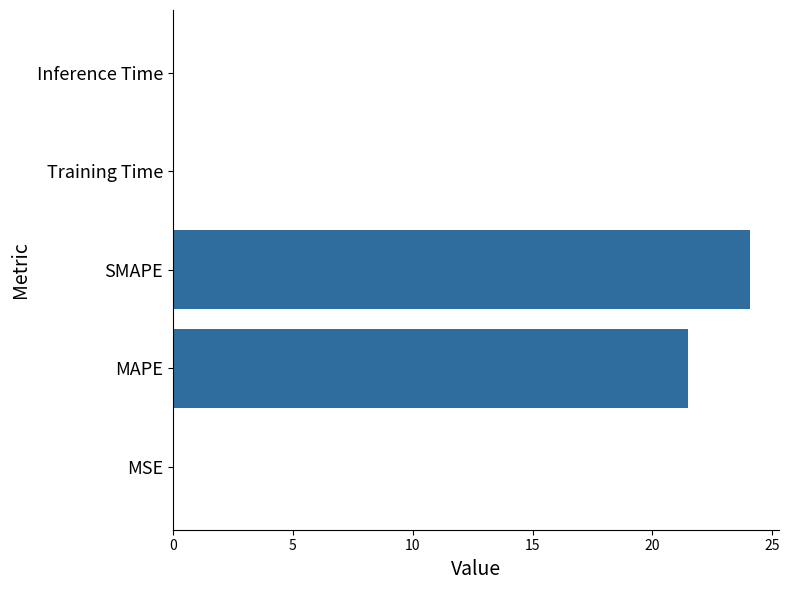

What is the sum of all values?

45.6